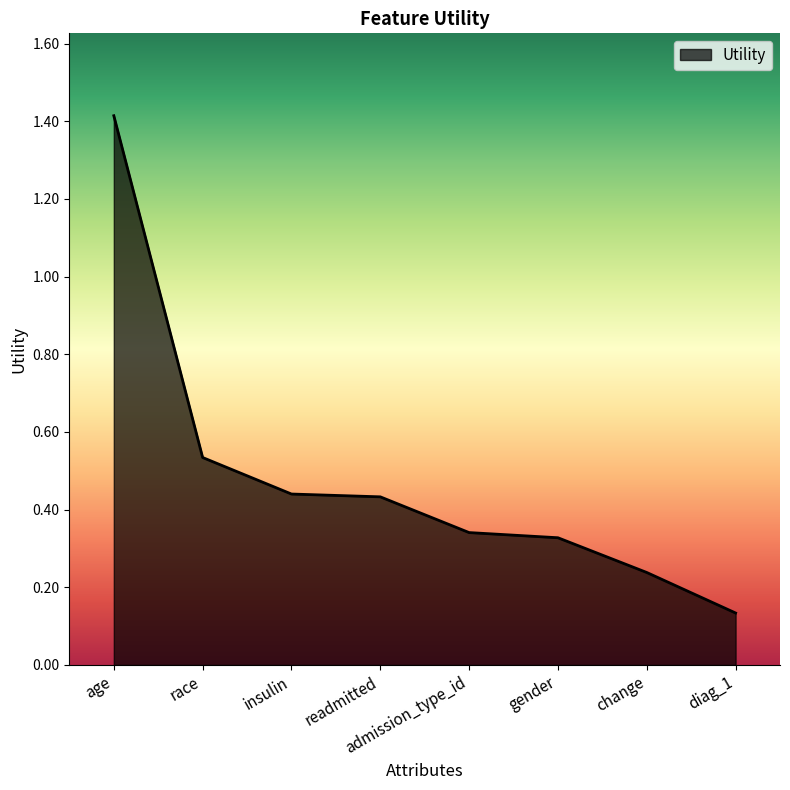

What is the sum of the values at age and readmitted?

1.8